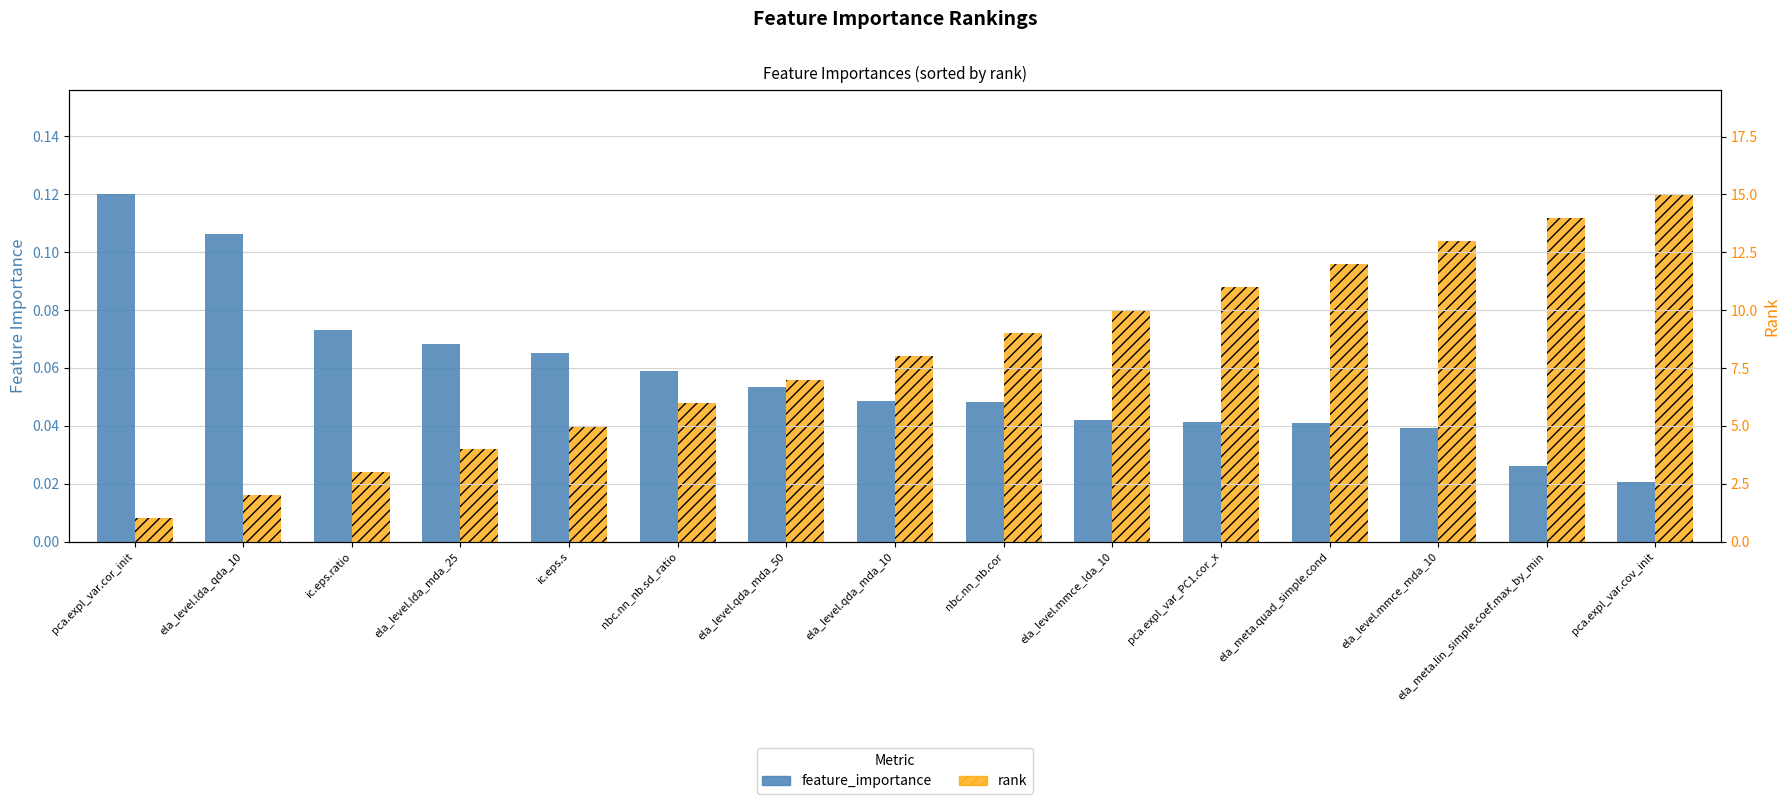

The feature_importance series shows 0.0 at ic.eps.ratio. True or false?

False